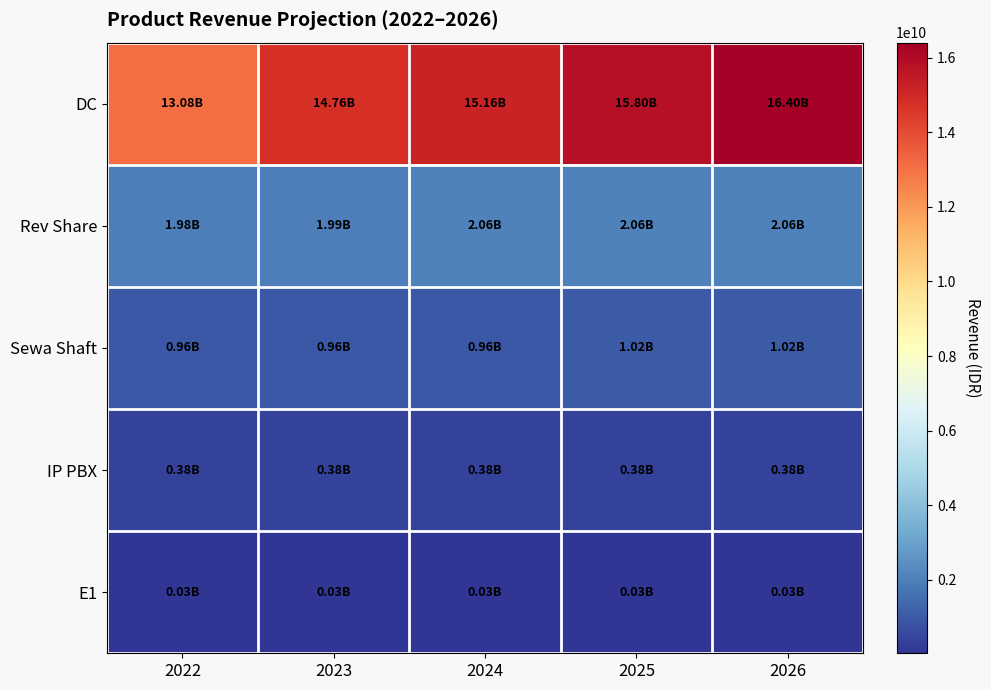

Which category has the lowest value across all series?

2022